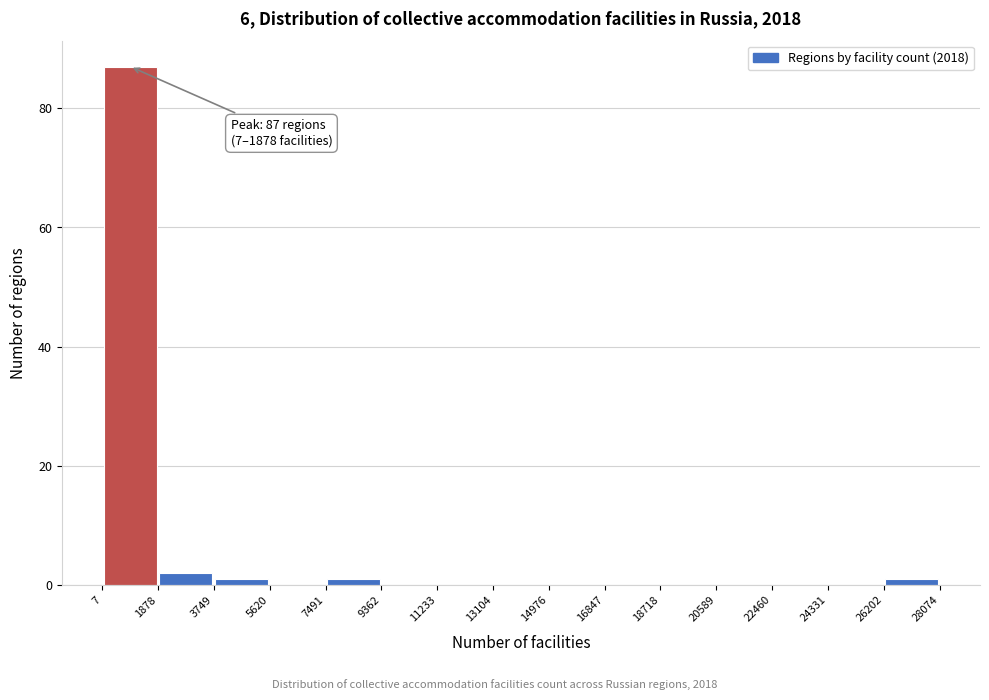

Which range on the x-axis has the tallest bar?

7 to 1878